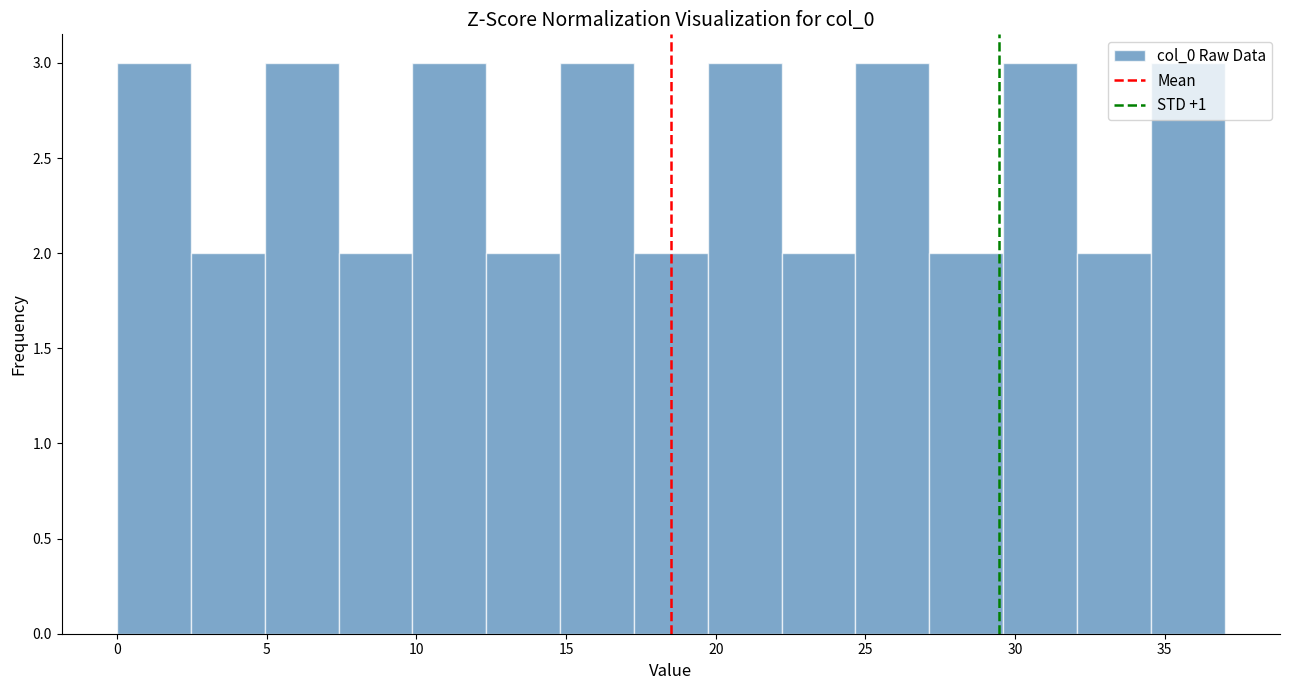

Reading left to right, list every bar in this chart as the range it spans on the x-axis followed by its height. Neither the bar edges nor the heights are printed on the chart, so give them approximately, as read against the axes.

0.0 to 2.5: 3
2.5 to 5.0: 2
5.0 to 7.5: 3
7.5 to 10.0: 2
10.0 to 12.5: 3
12.5 to 15.0: 2
15.0 to 17.5: 3
17.5 to 19.5: 2
19.5 to 22.0: 3
22.0 to 24.5: 2
24.5 to 27.0: 3
27.0 to 29.5: 2
29.5 to 32.0: 3
32.0 to 34.5: 2
34.5 to 37.0: 3